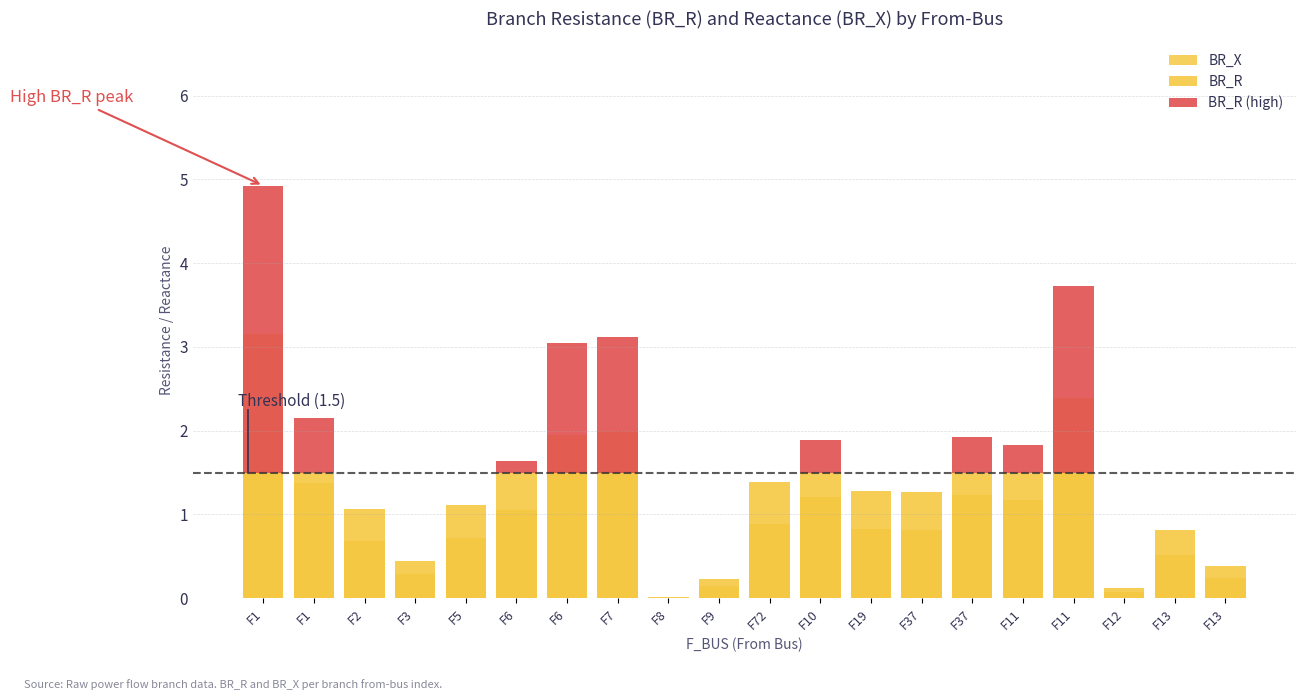

How many bars are there in each group?

3